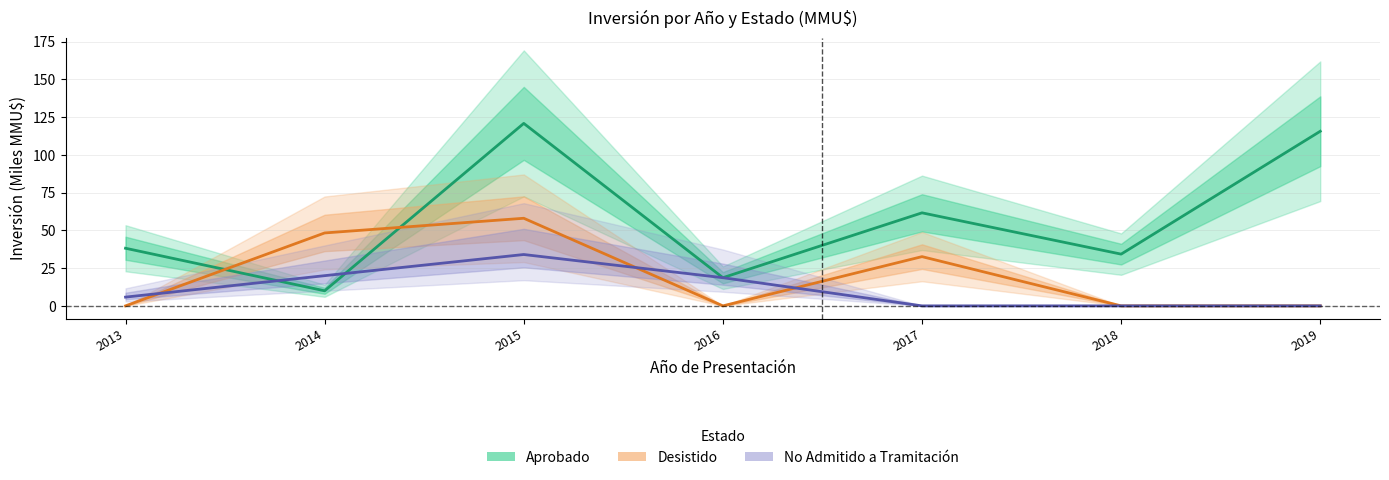

True or false: No Admitido a Tramitación and Desistido intersect in this chart.

True